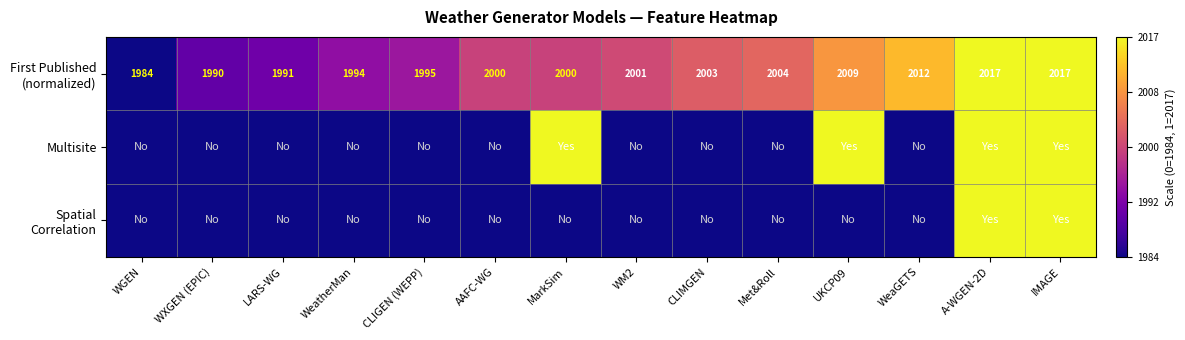

Count the Multisite values in the range 0 to 1.

14